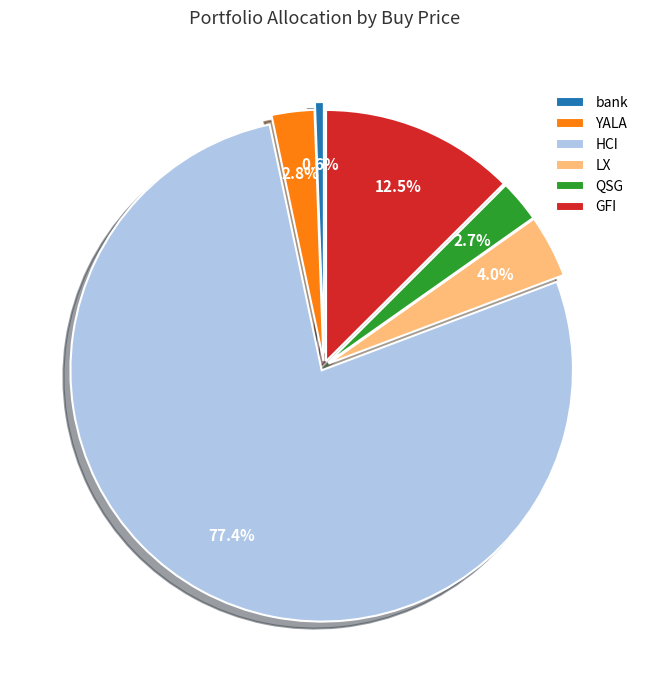

To the nearest percent, what is the difference between the largest and smallest slice percentages?

77%